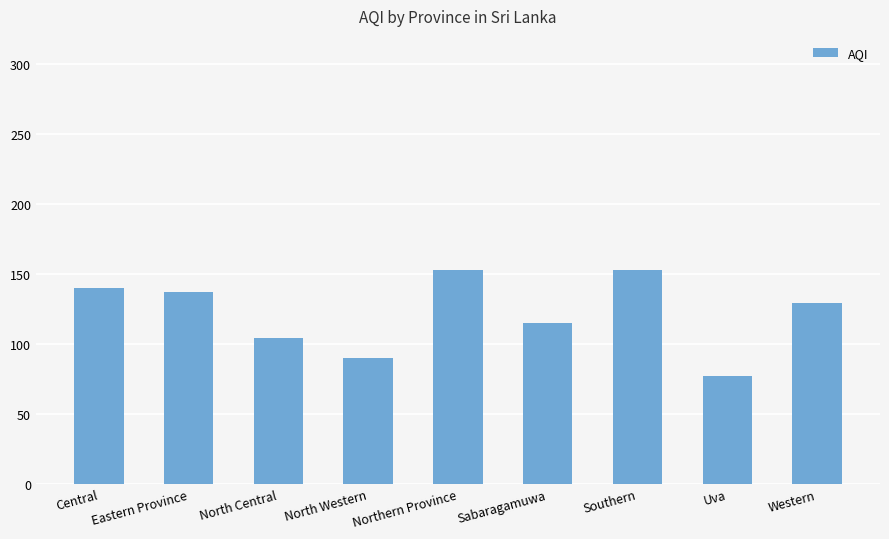

What is the label of the 8th bar from the left?

Uva